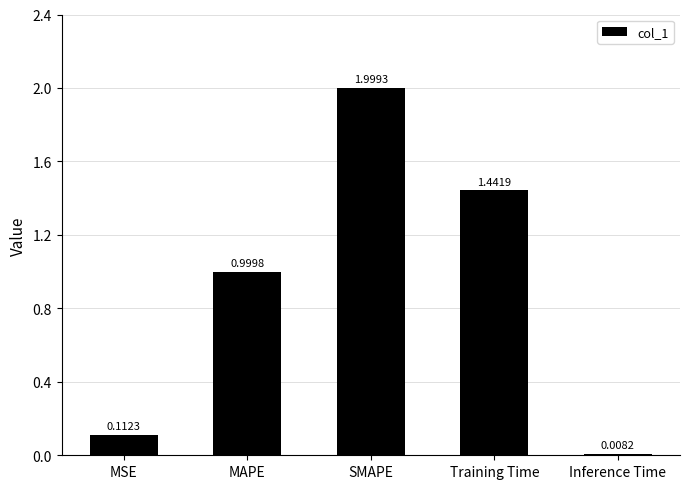

What is the difference between the maximum and minimum values?

2.0